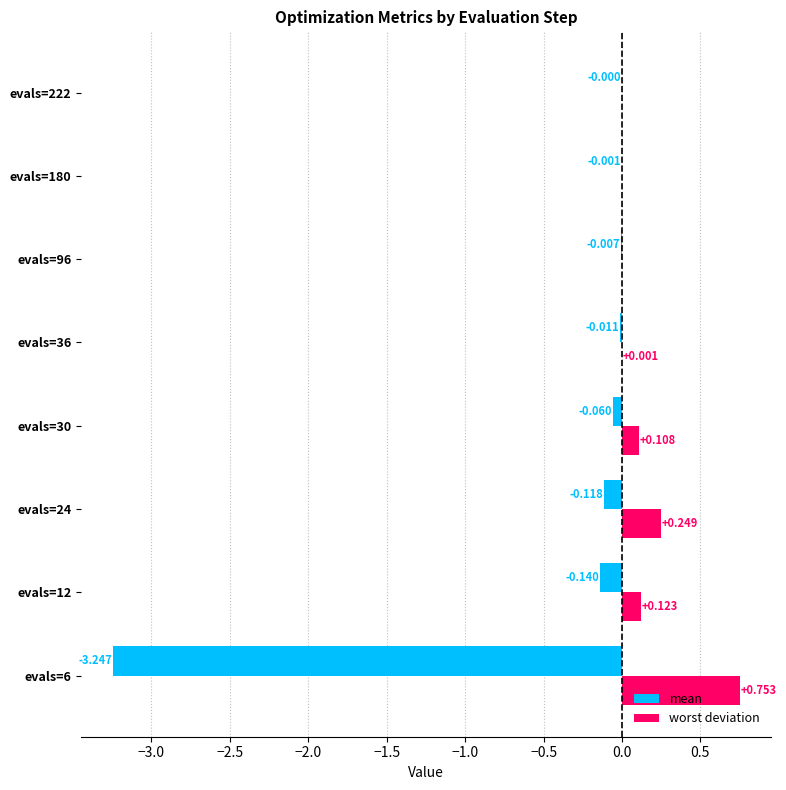

Which series has the largest total across all categories?

worst deviation